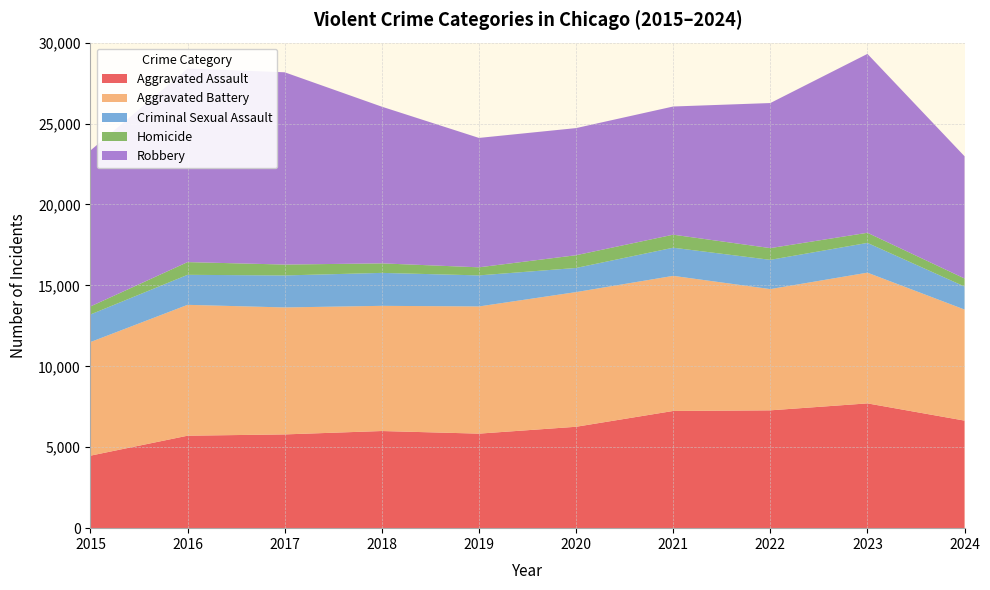

Reading left to right, what are all the values shown in this chart?

Aggravated Assault: 4480	5713	5793	6002	5841	6265	7242	7280	7710	6645
Aggravated Battery: 7019	8086	7845	7735	7858	8321	8347	7492	8077	6863
Criminal Sexual Assault: 1704	1854	1977	2036	1919	1491	1740	1807	1838	1422
Homicide: 496	786	672	588	499	787	804	725	626	496
Robbery: 9638	11960	11880	9681	7995	7855	7920	8963	11053	7551